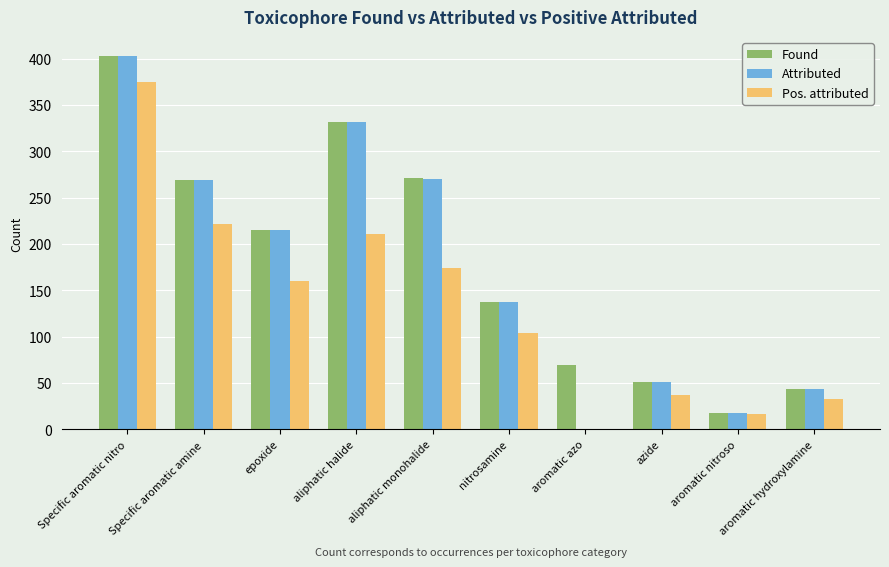

Which series has the widest spread of values?

Attributed